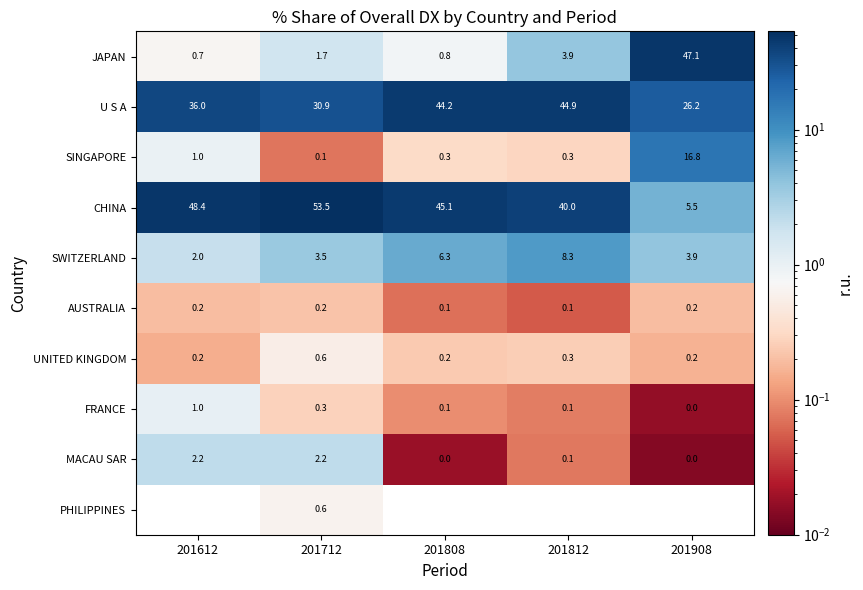

What is the average value of the SWITZERLAND series?

4.8